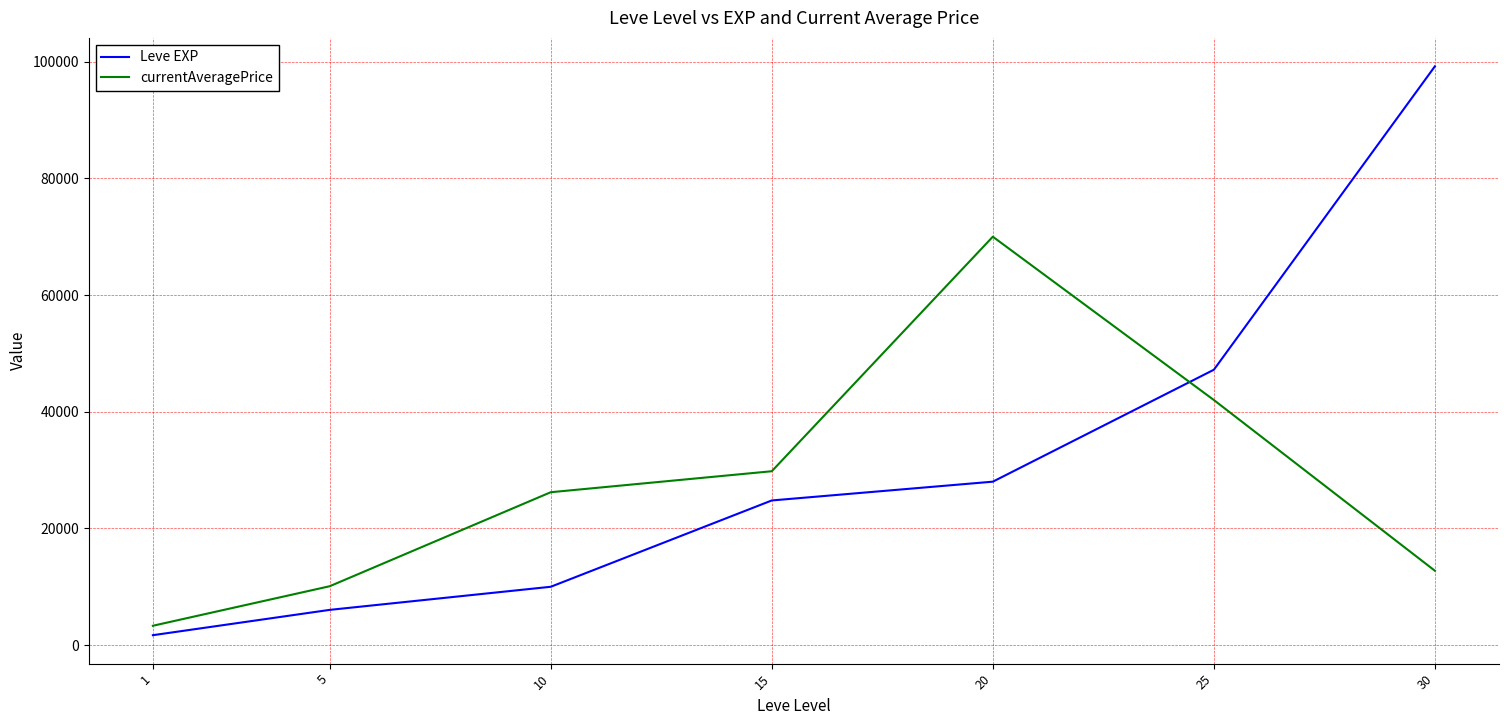

Reading left to right, extract all data points from this chart.

Leve EXP: 1690.0	6030.0	9990.0	24790.0	28010.0	47200.0	99220.0
currentAveragePrice: 3307.0	10083.8	26202.0	29800.0	70011.0	42010.5	12739.0